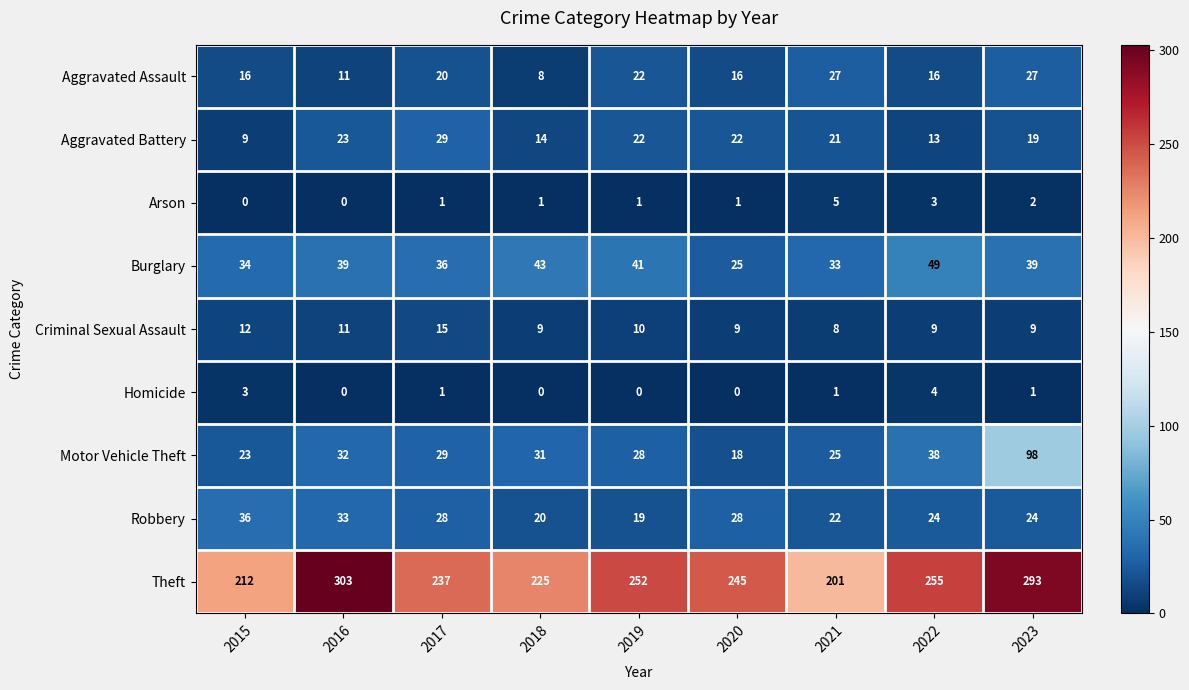

What is the difference between the highest and lowest values at 2021?

200